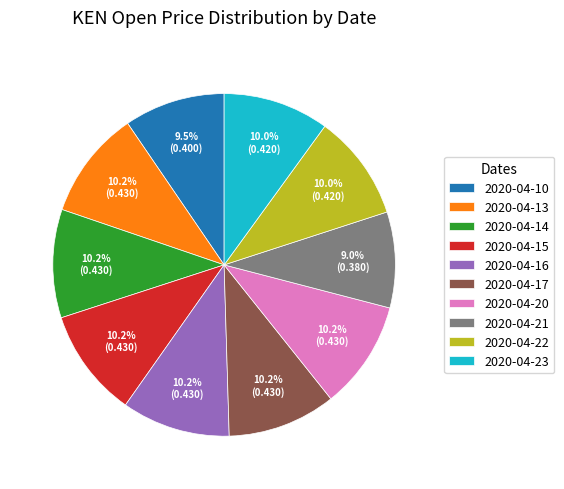

Count the number of slices in the pie.

10